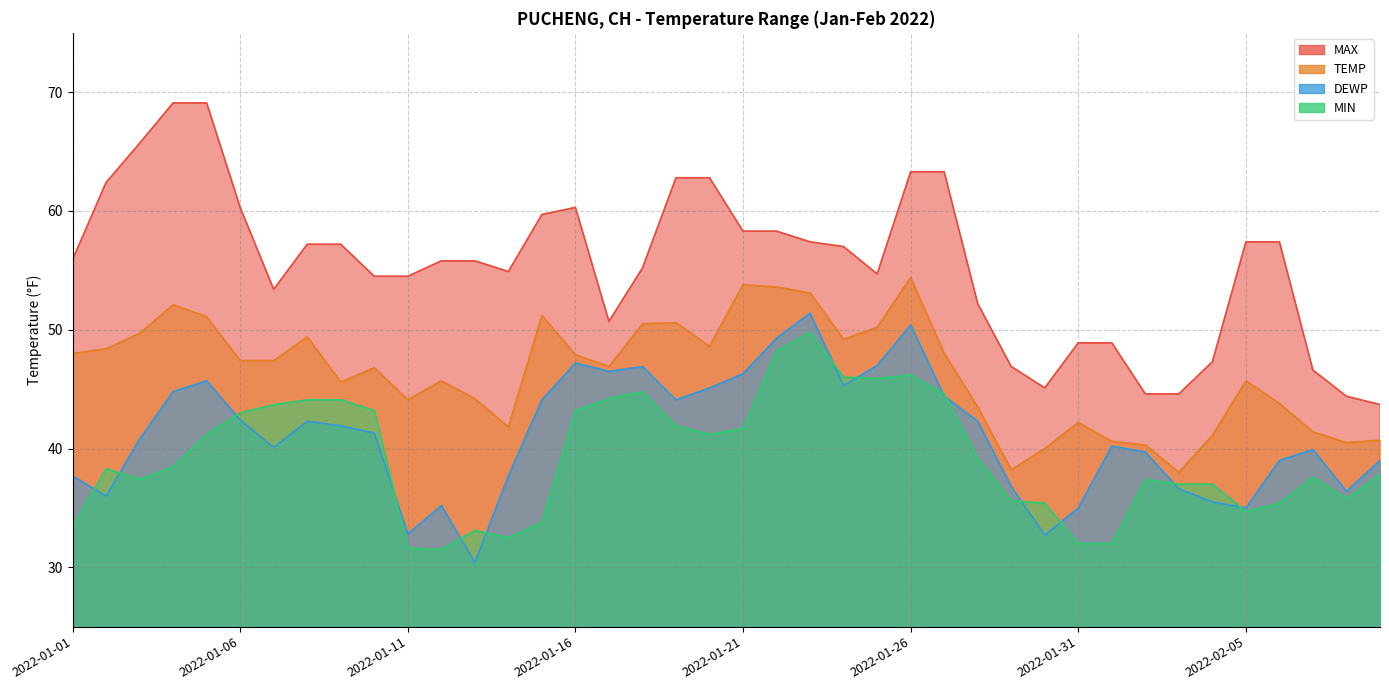

Read the MIN value at 2022-02-04.

37.0